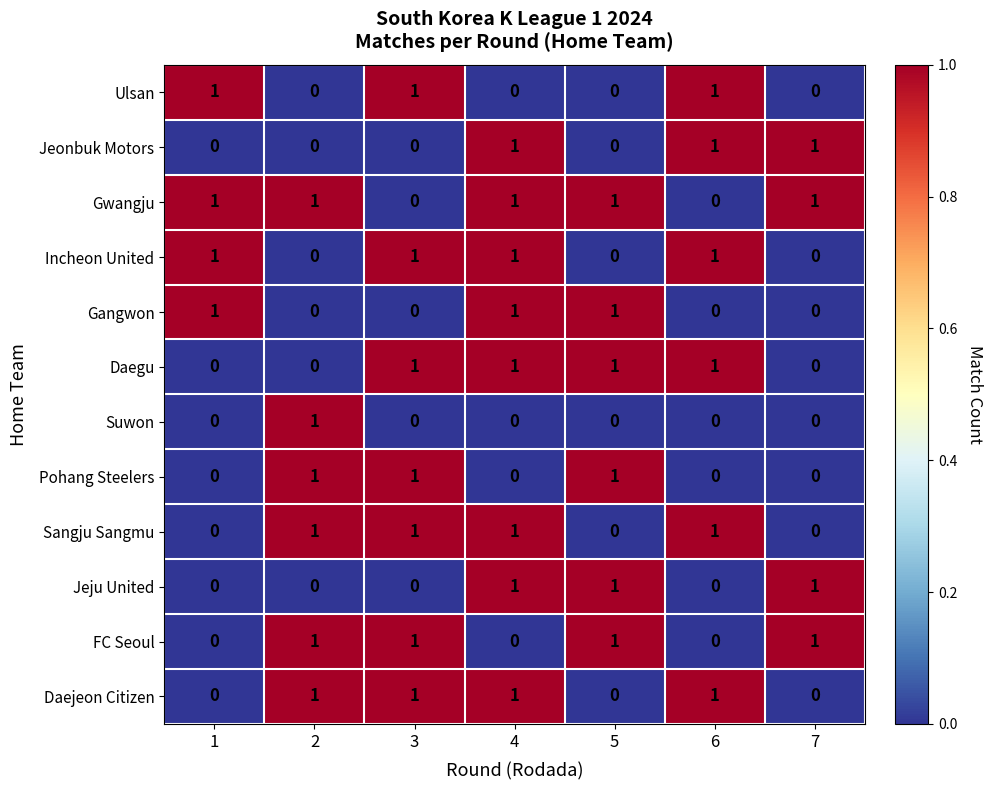

How many Gangwon values are between 0 and 1?

7